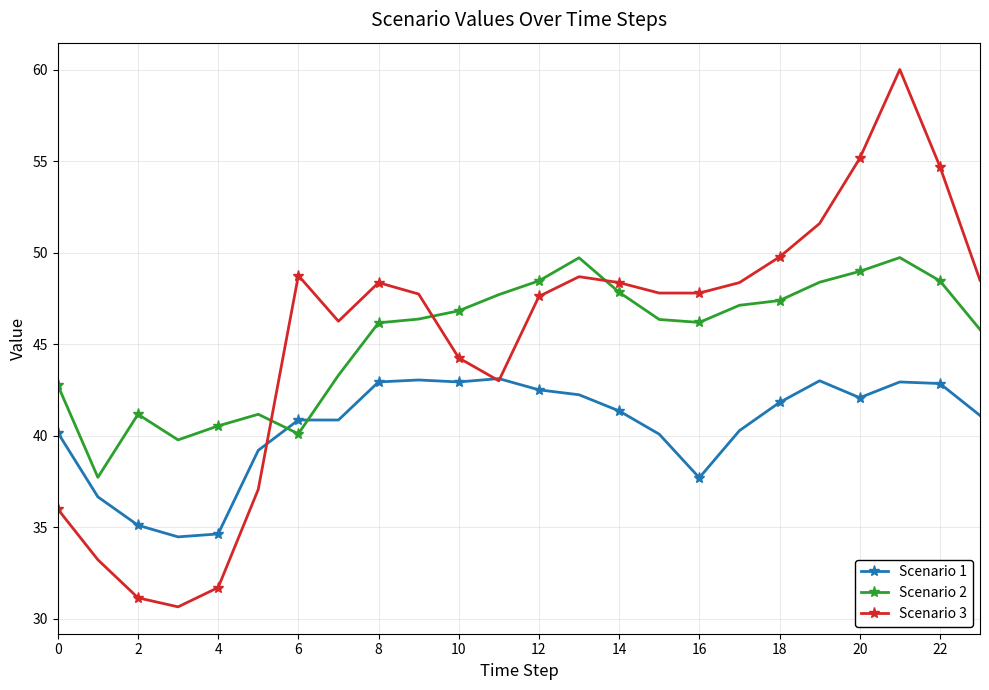

What is the value of the Scenario 3 point at the 23rd from the left?

54.7